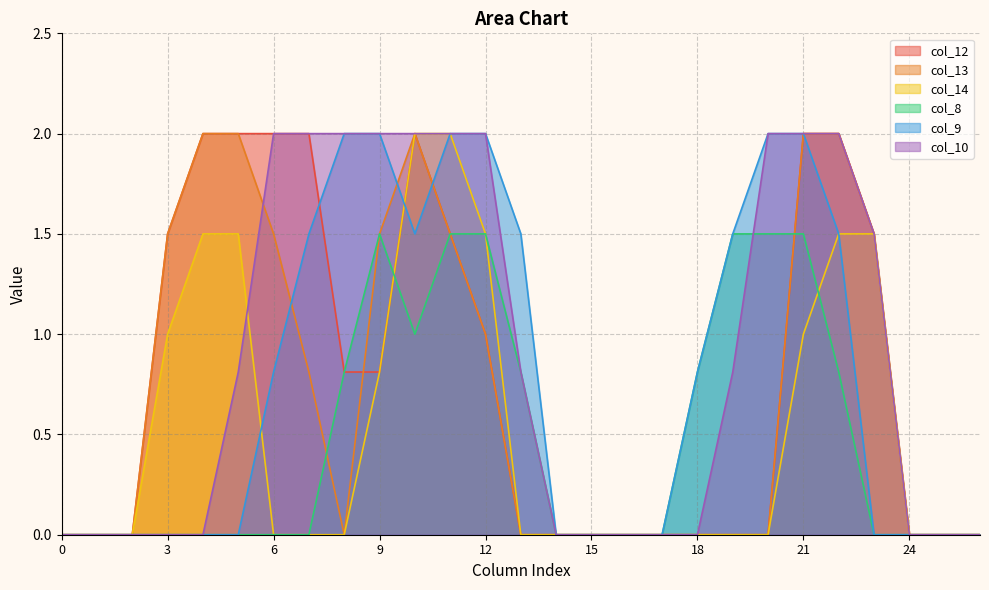

True or false: col_9 and col_10 intersect in this chart.

False